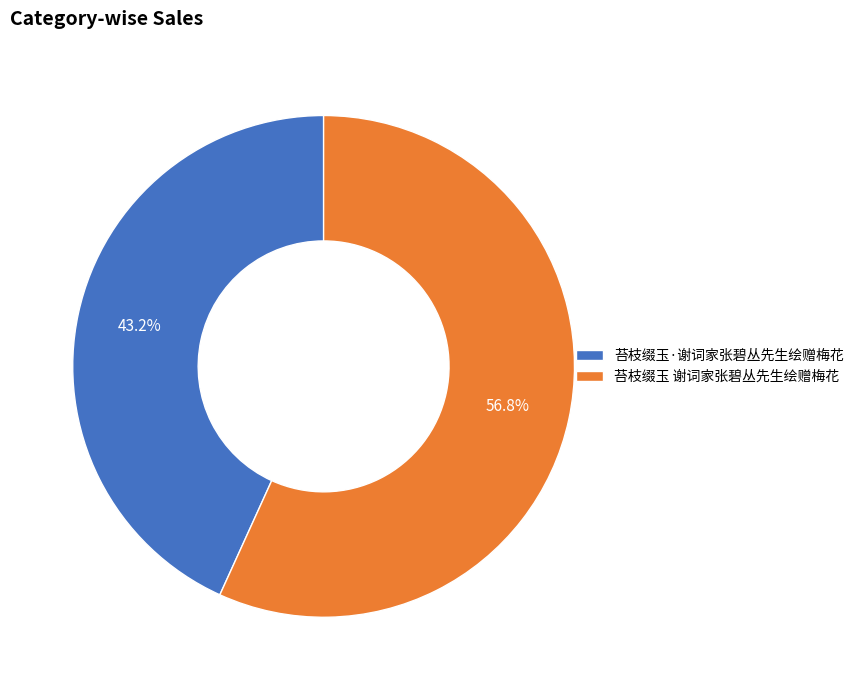

How many segments does this pie chart have?

2